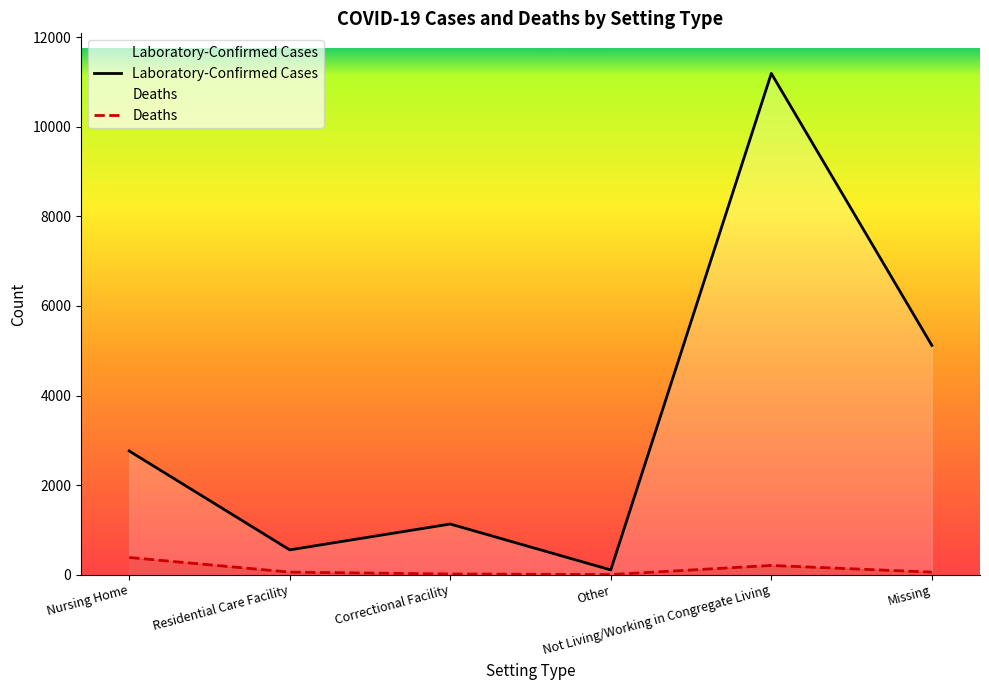

Reading right to left, what are all the values shown in this chart?

Laboratory-Confirmed Cases: 5119	11192	105	1130	553	2761
Deaths: 56	205	2	14	56	383